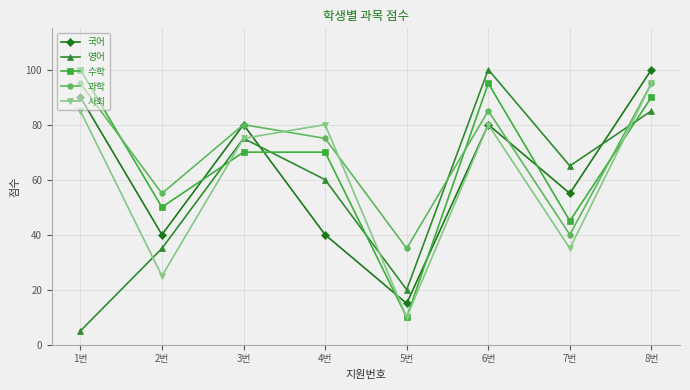

In 과학, how many points are lower than both neighbors (excluding endpoints)?

3